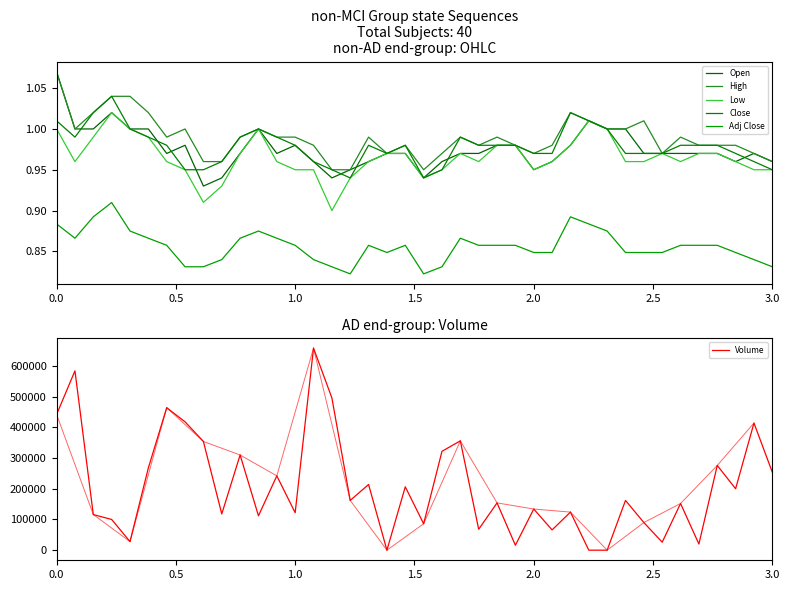

Rank the series by their maximum value, from lowest to highest.

Adj Close, Low, Close, Open, High, Volume